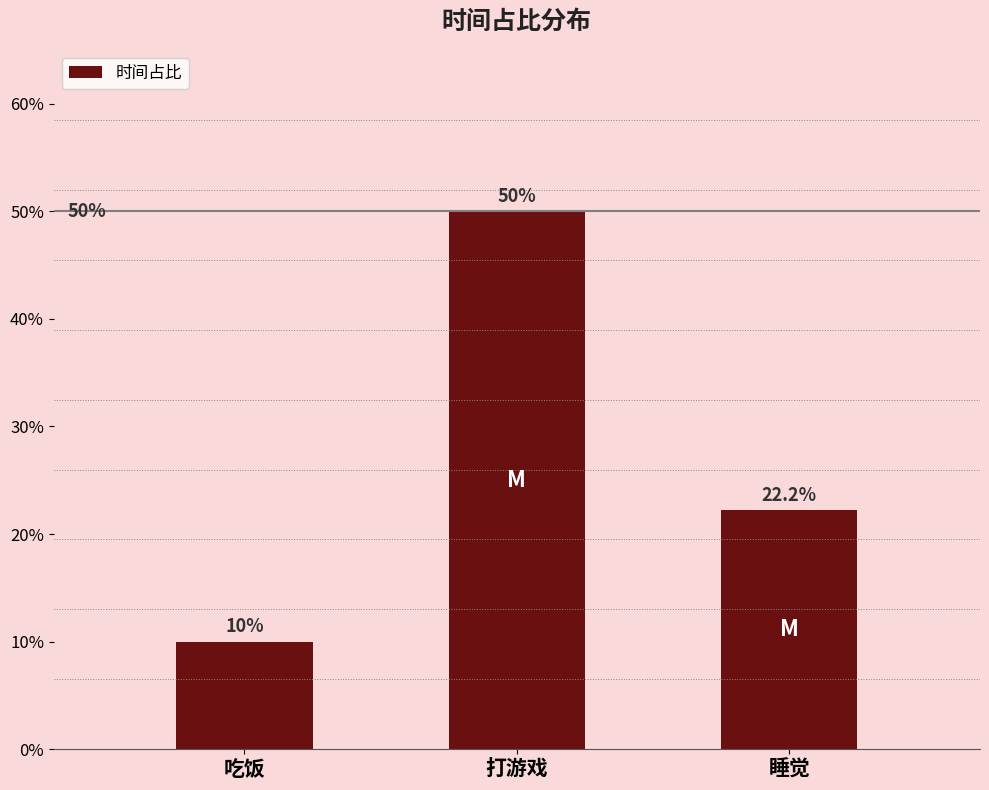

How many values are between 10 and 50?

3